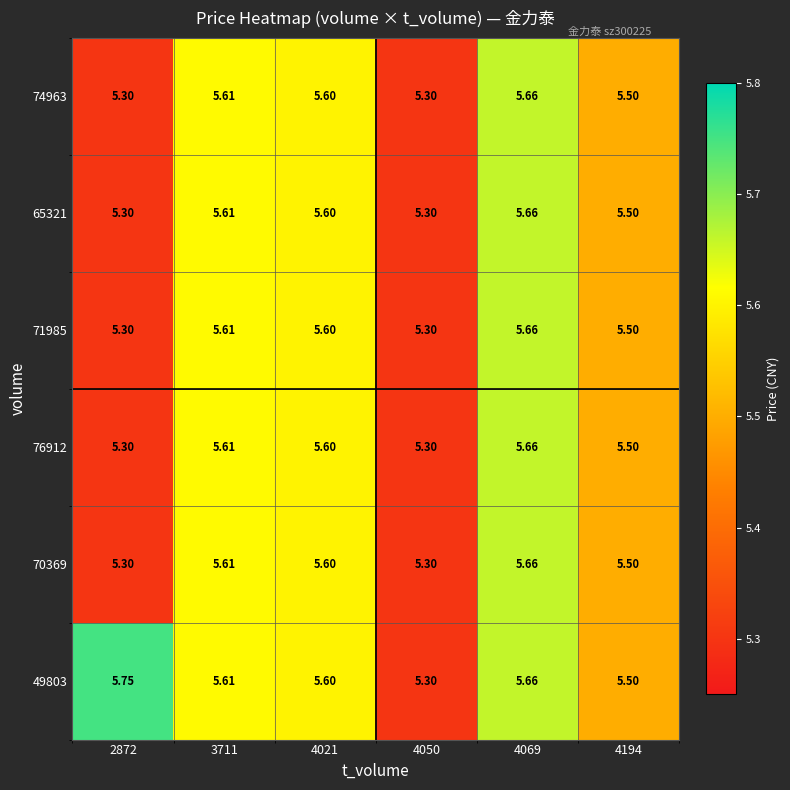

Is the value of 74963 at 4050 greater than the value of 70369 at 3711?

No